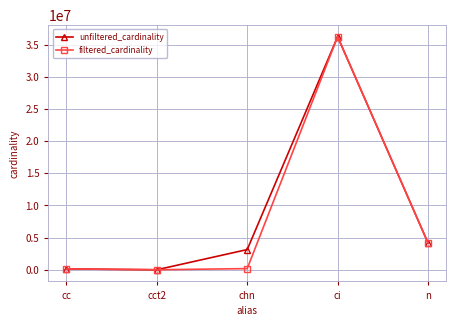

True or false: filtered_cardinality has a value of 7136988 at n.

False